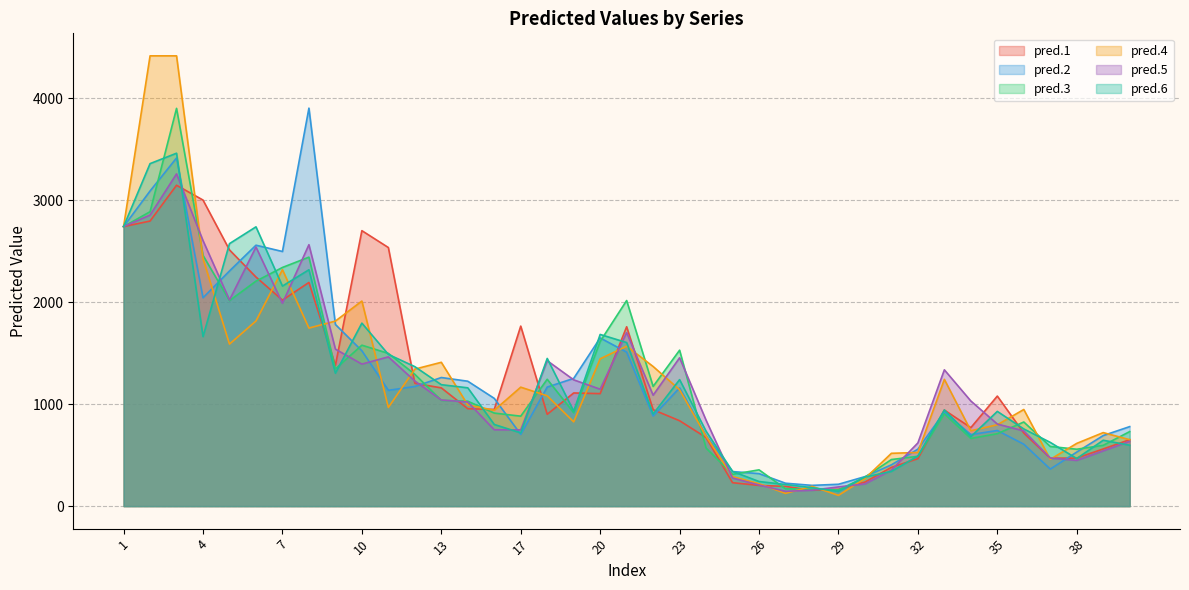

What is the maximum value shown in the chart?

4418.5